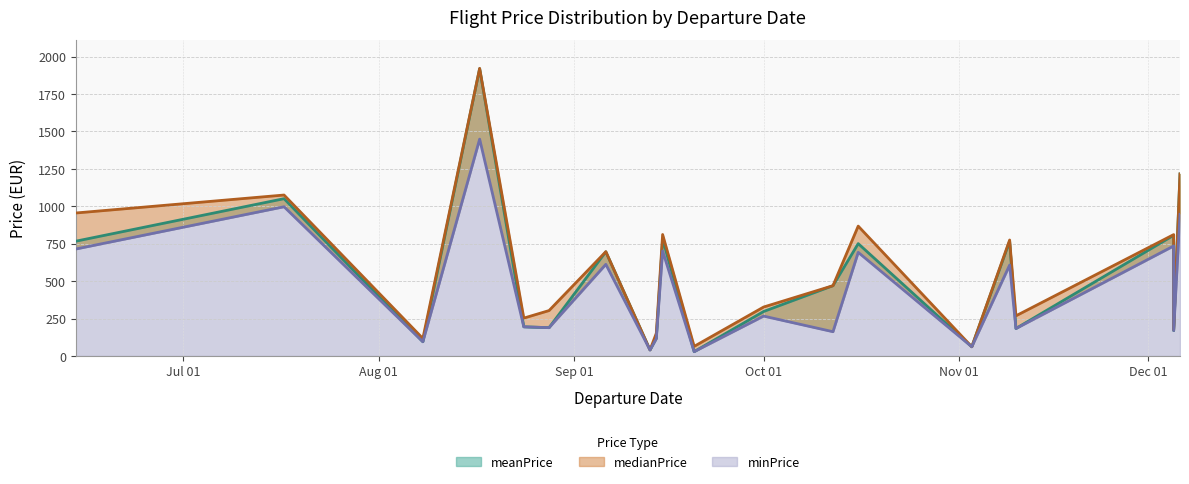

Between 2023-10-12 and 2023-09-06, which is larger?

2023-09-06